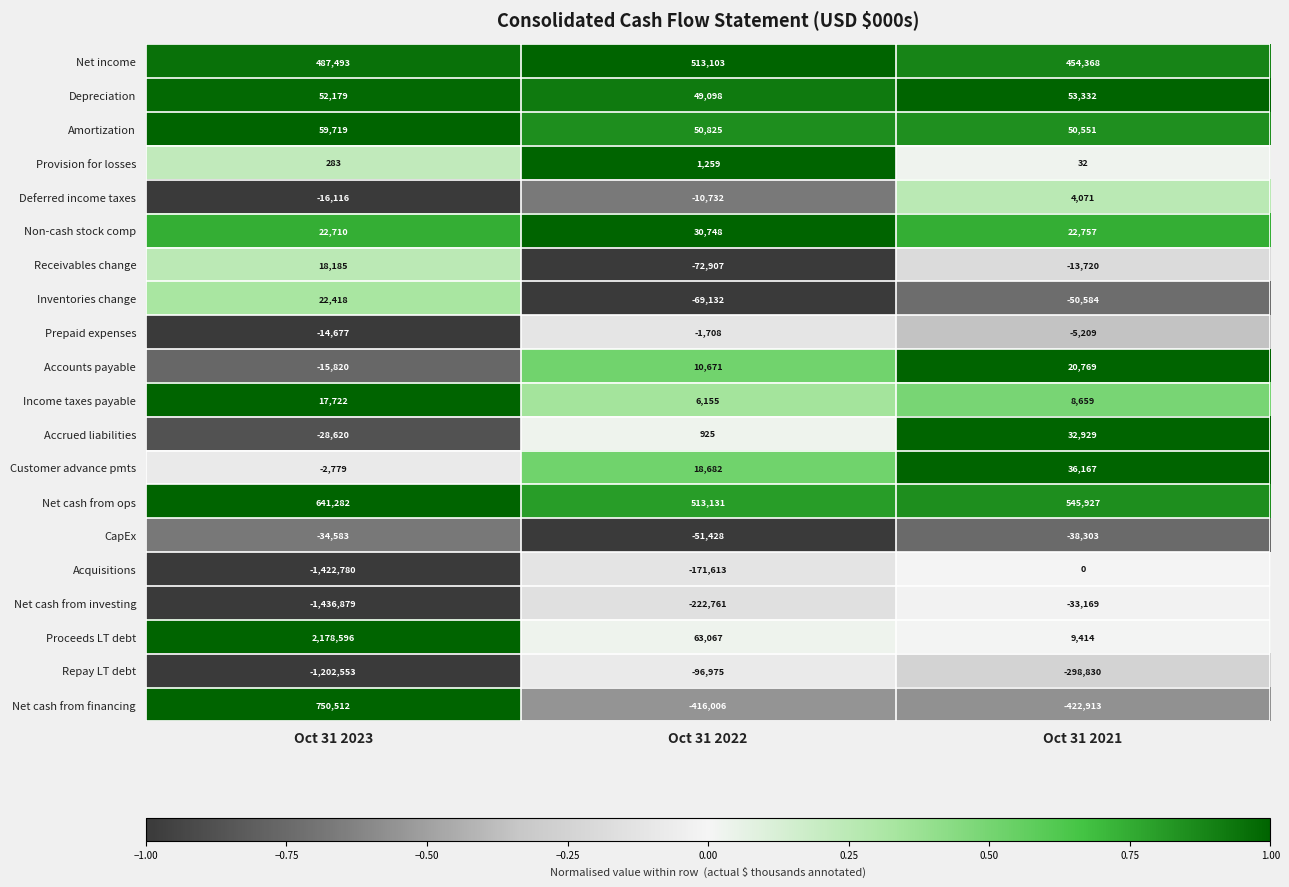

Is it true that Accounts payable equals 10671 at Oct 31 2022?

True